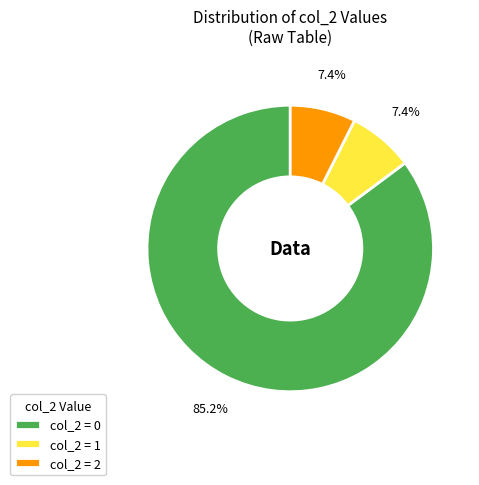

Approximately how many times larger is the value at col_2 = 1 compared to col_2 = 2?

1.0